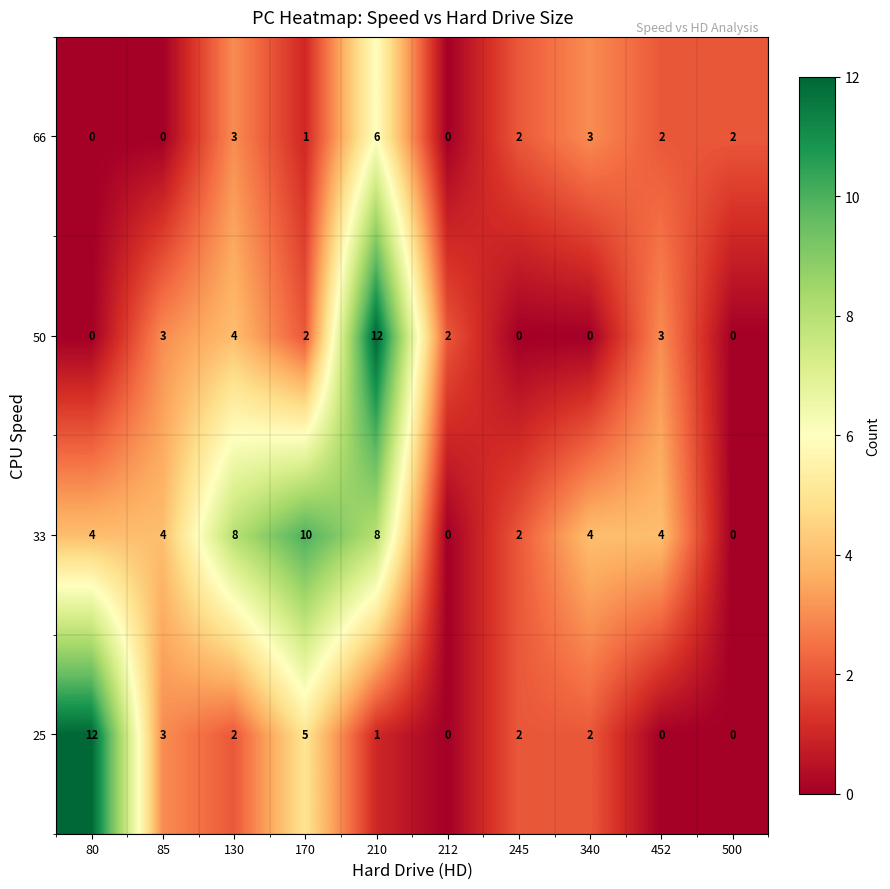

Where does the 25 series first go above 2?

80